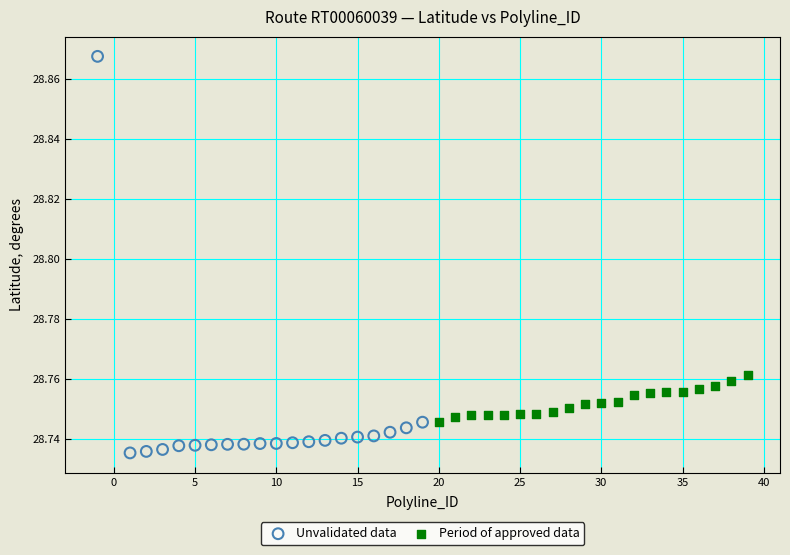

Which series contains the lowest Y value?

Unvalidated data